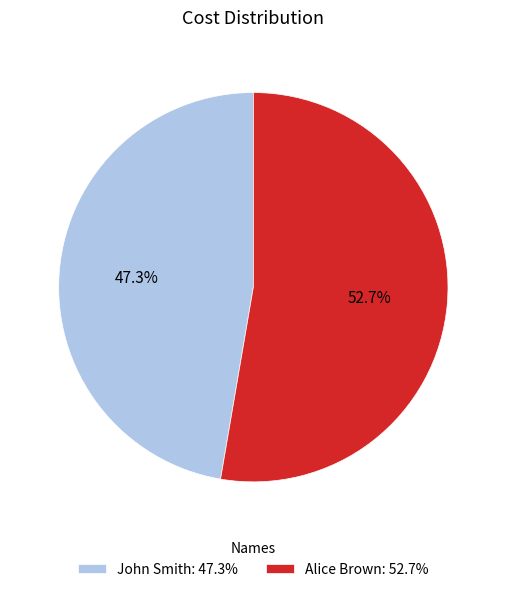

To the nearest percent, what is the difference between the largest and smallest slice percentages?

5%